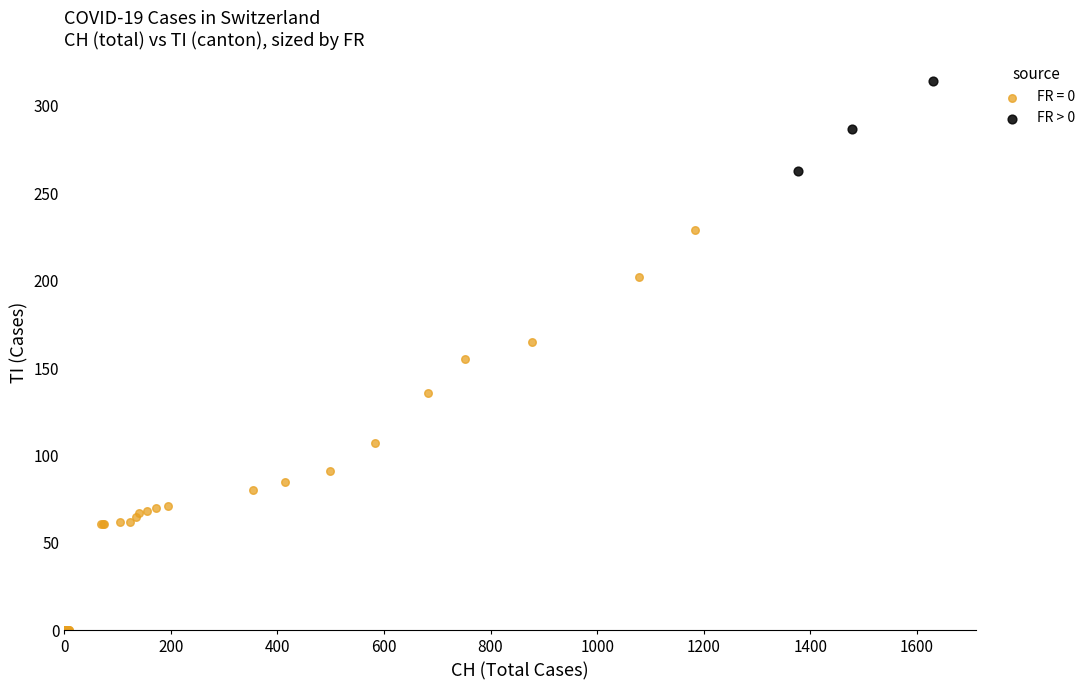

Which series contains the highest Y value?

FR > 0